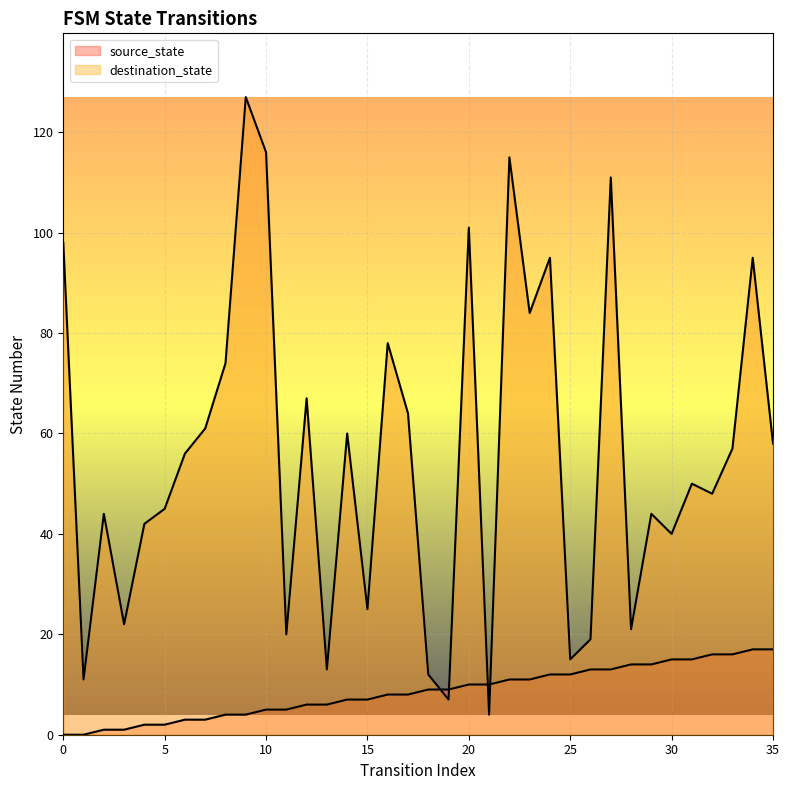

Is it true that source_state equals 11 at 22?

True